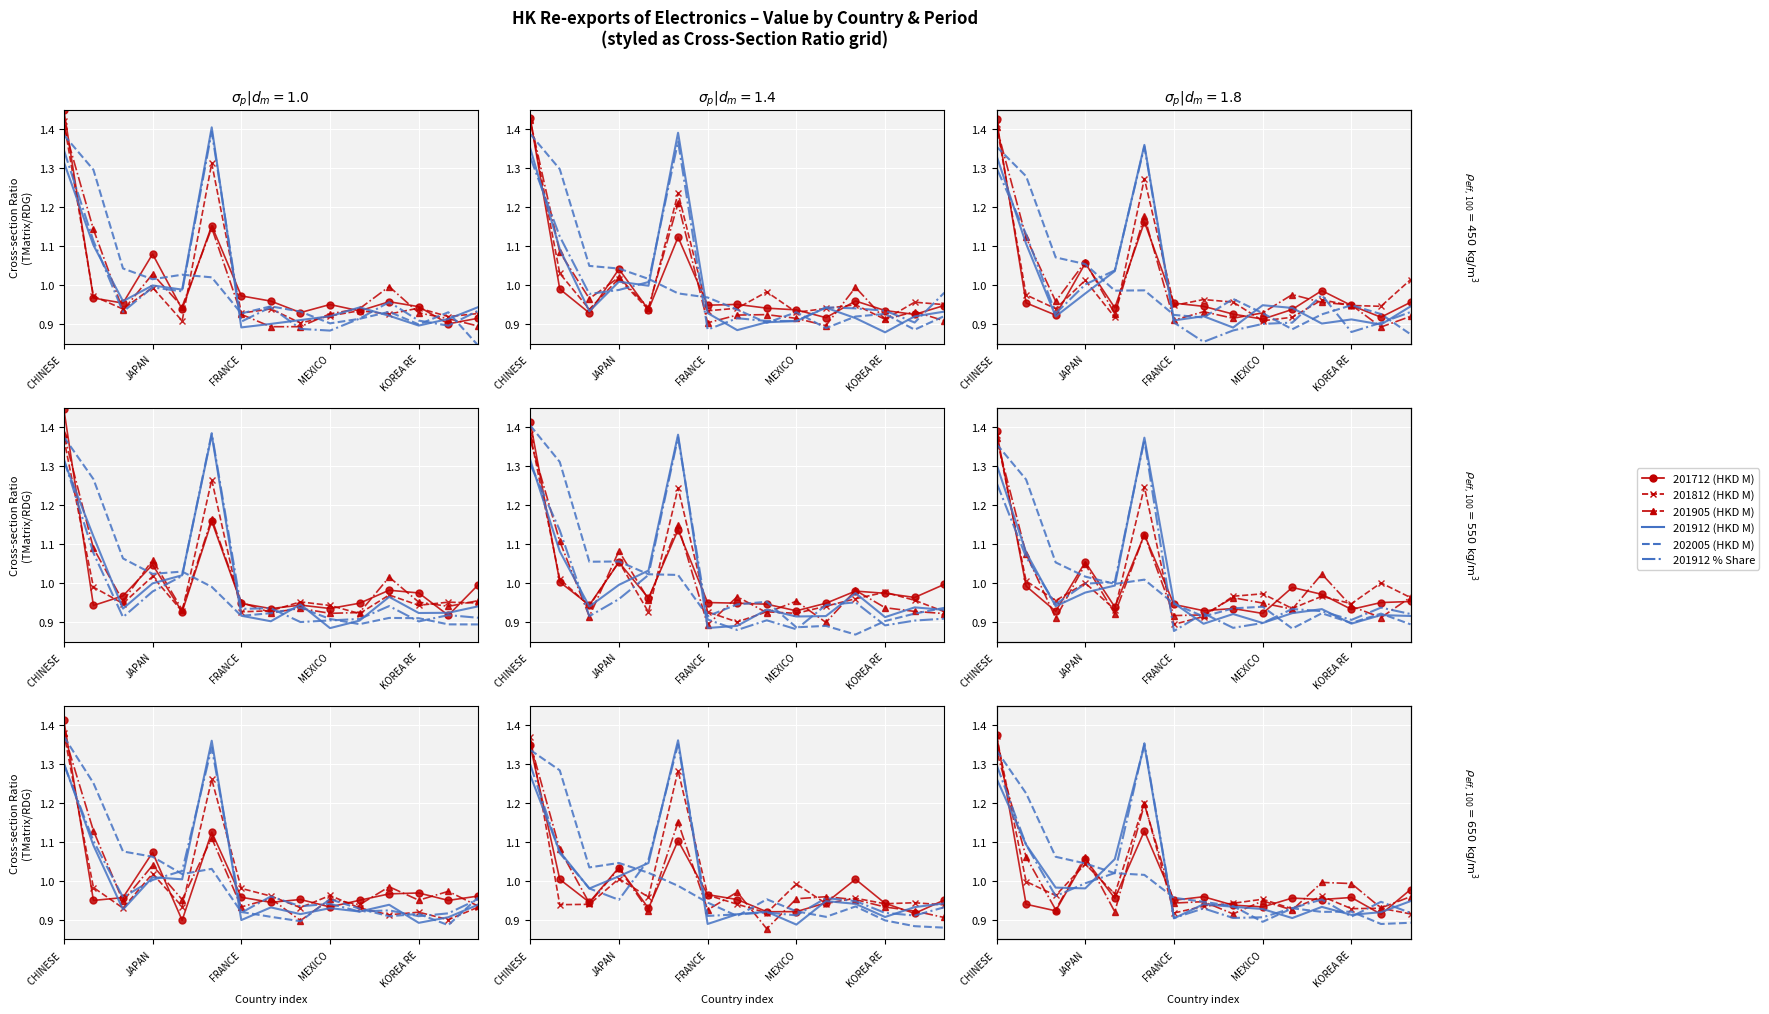

What is the average value of the 201912 % Share series?

1.0